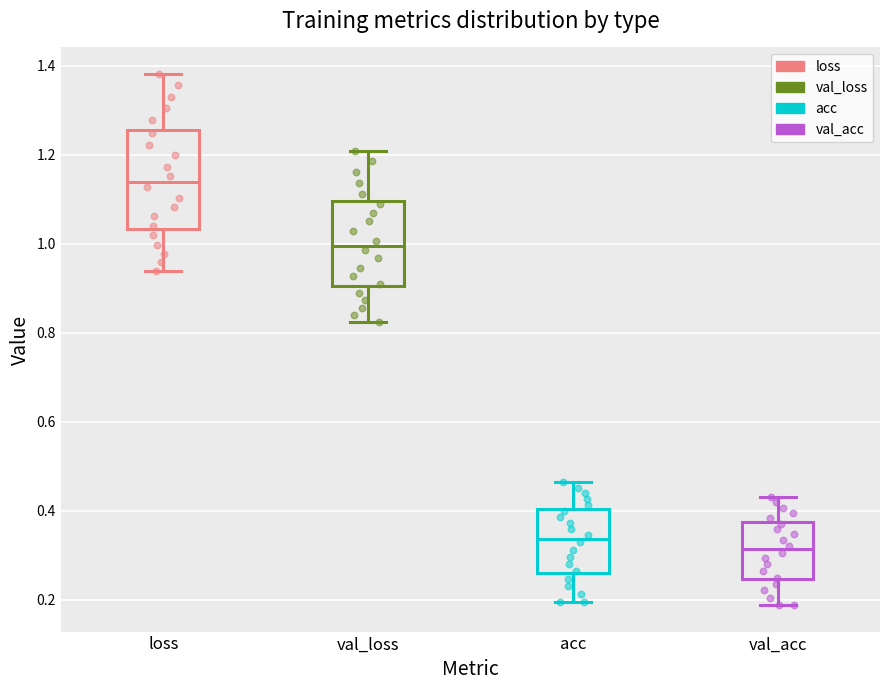

Which box is the tallest, from its lower edge to its upper edge?

loss